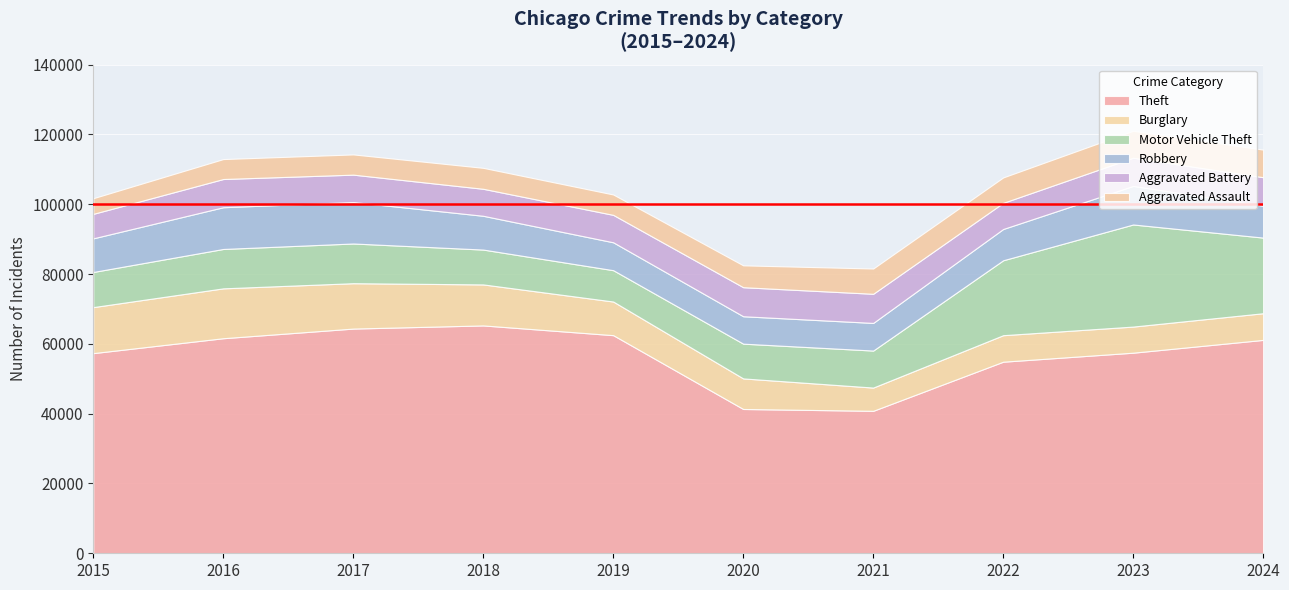

True or false: Burglary and Theft intersect in this chart.

False